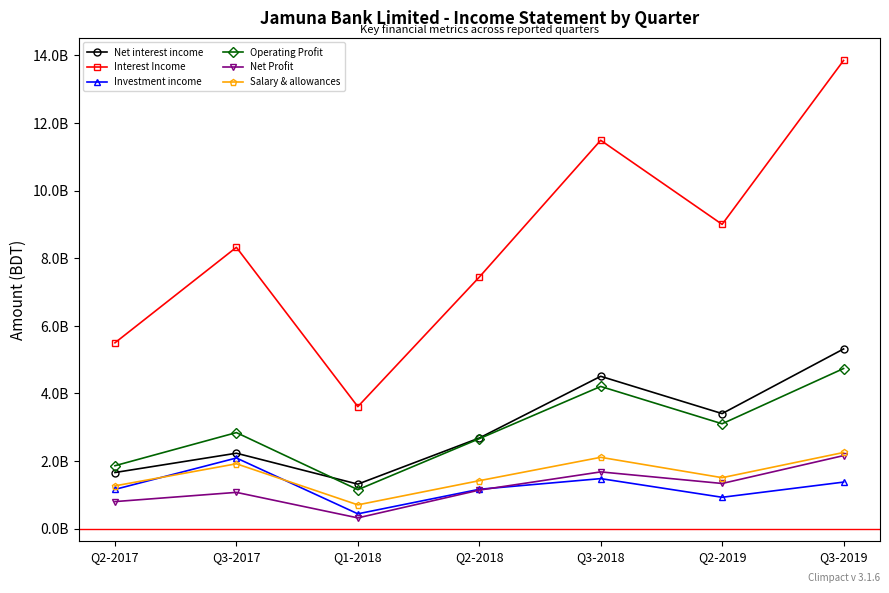

Does the chart have visible grid lines?

No